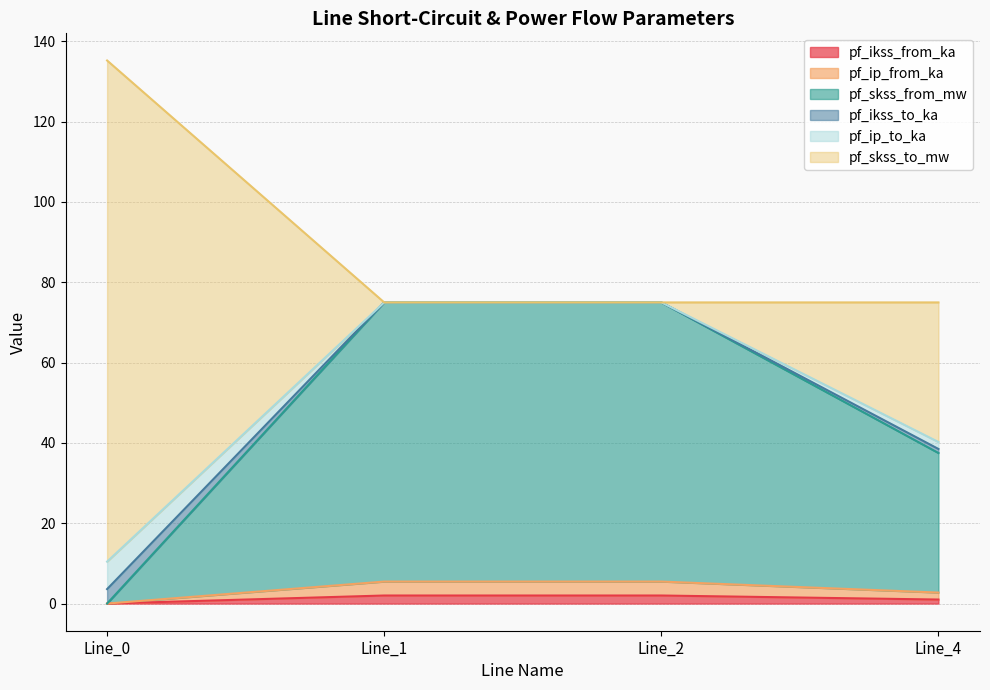

At how many categories does at least one series exceed 71?

2